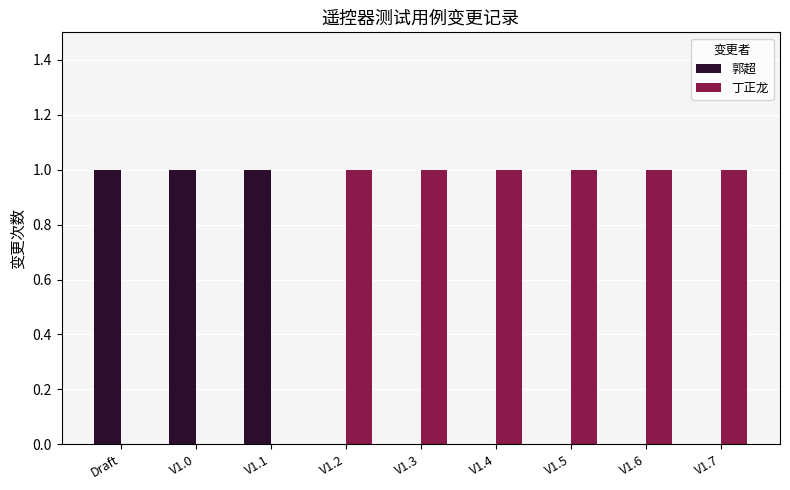

Reading left to right, what are all the values shown in this chart?

郭超: 1	1	1	0	0	0	0	0	0
丁正龙: 0	0	0	1	1	1	1	1	1